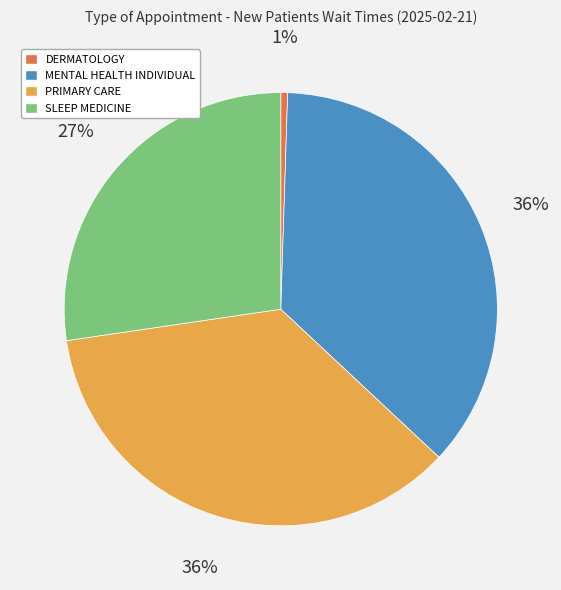

What percentage is the MENTAL HEALTH INDIVIDUAL slice, to the nearest percent?

36%